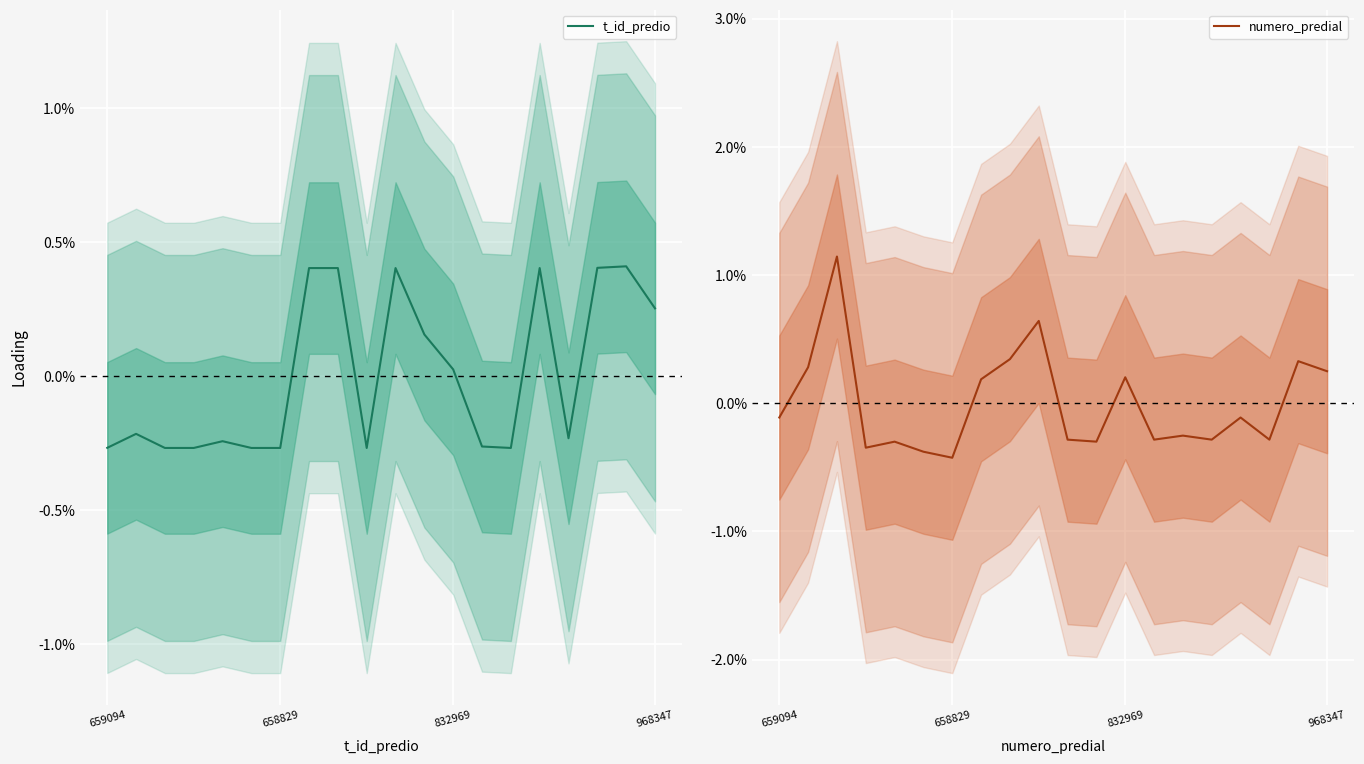

Which series ends up on top after the final intersection of t_id_predio and numero_predial?

t_id_predio